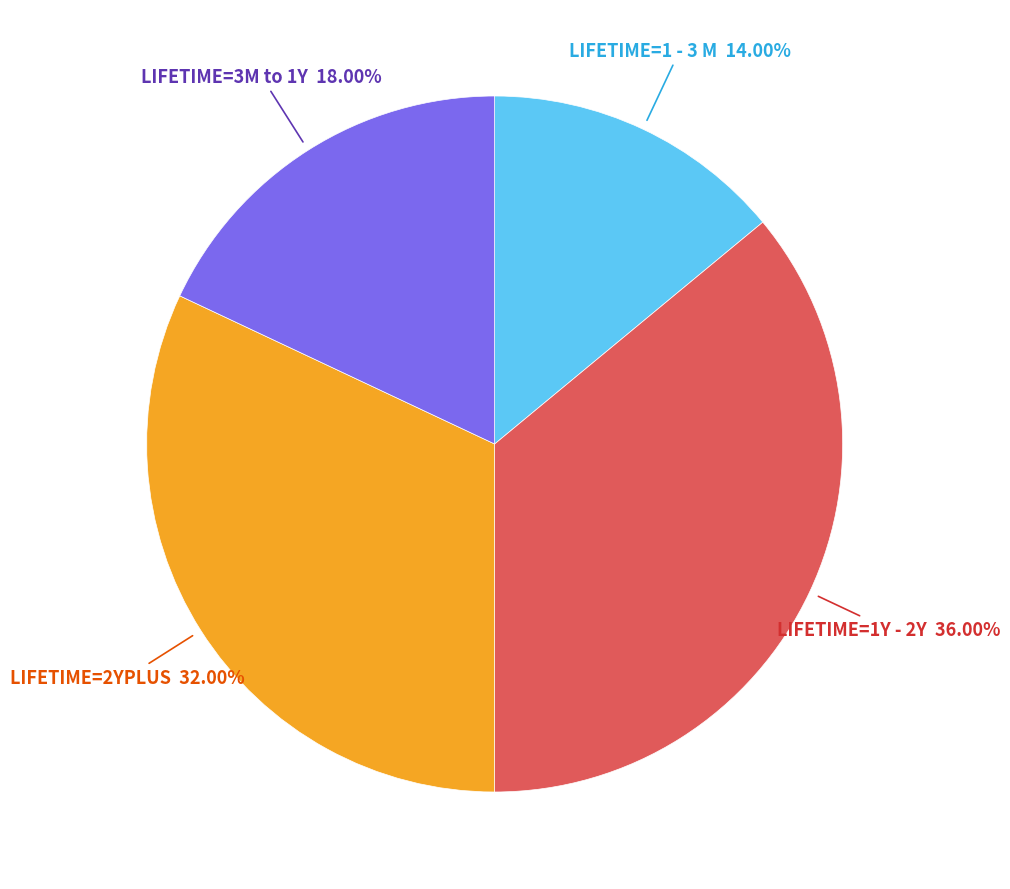

Count the number of slices in the pie.

4